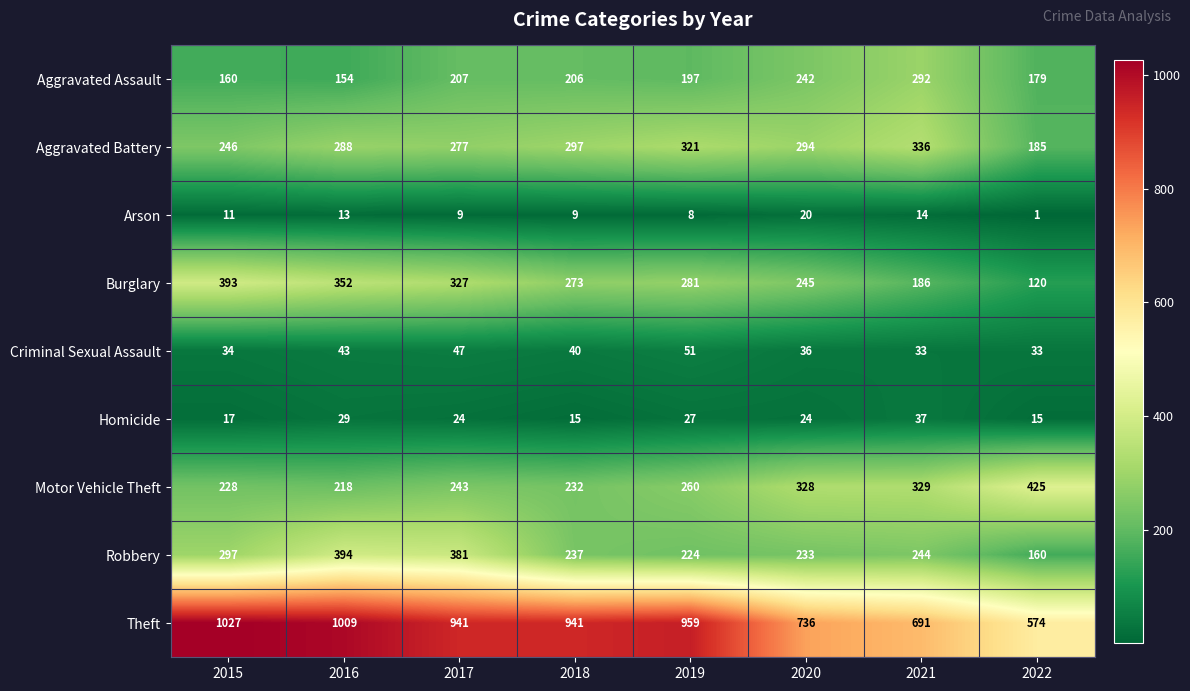

At how many categories does at least one series exceed 81?

8